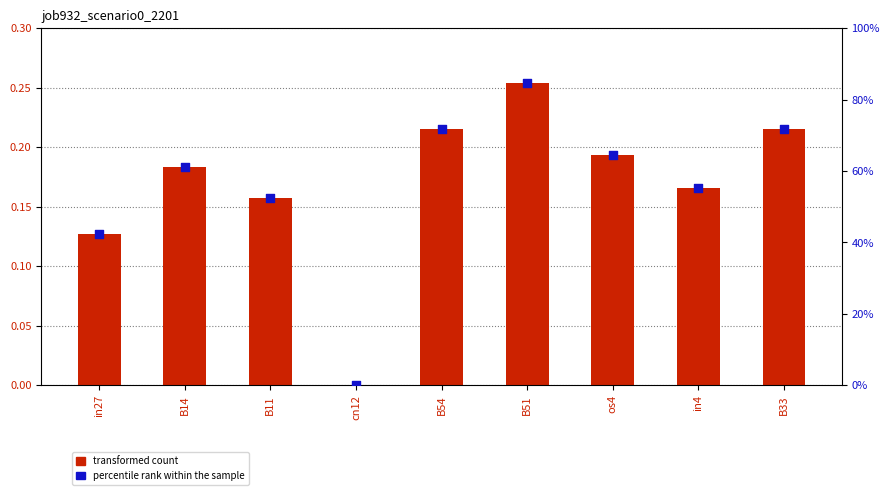

Which series has the widest spread of Y values?

percentile rank within the sample